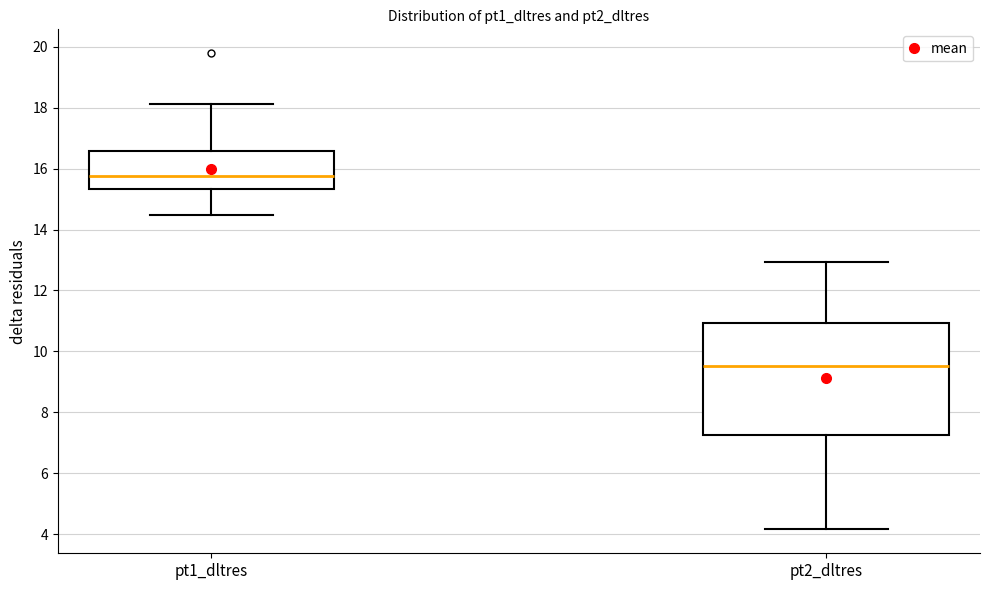

Reading left to right, read every box against the y-axis: the position of its median line, the range the box covers, and the ends of its whiskers. The values are not printed on the chart, so give them approximately, as read against the axis.

pt1_dltres: median 15.8, box 15.4 to 16.6, whiskers 14.4 to 18.2
pt2_dltres: median 9.6, box 7.2 to 11.0, whiskers 4.2 to 13.0